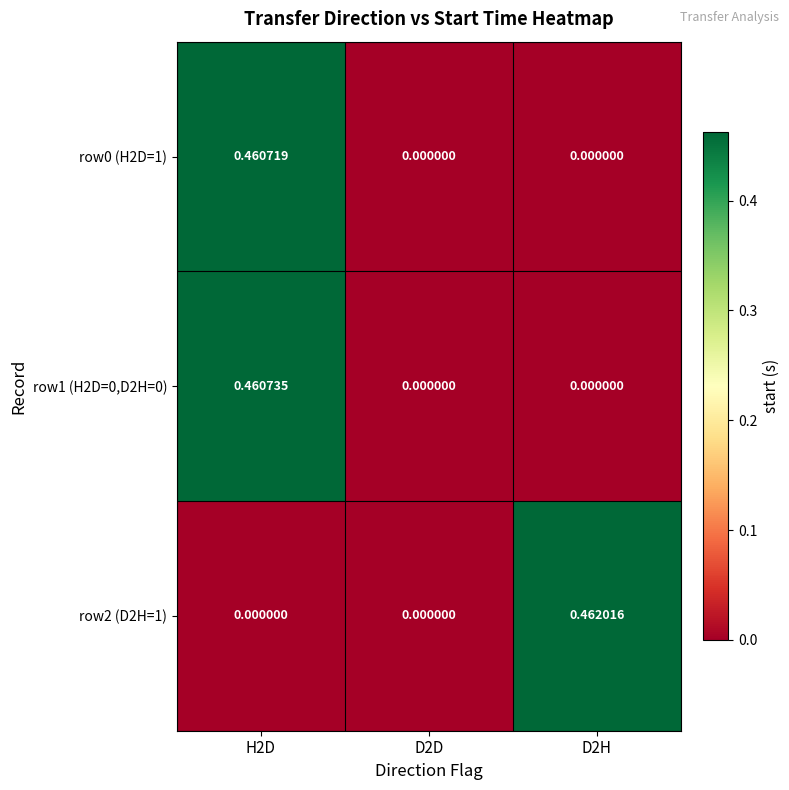

What is the total value across all series at H2D?

0.9